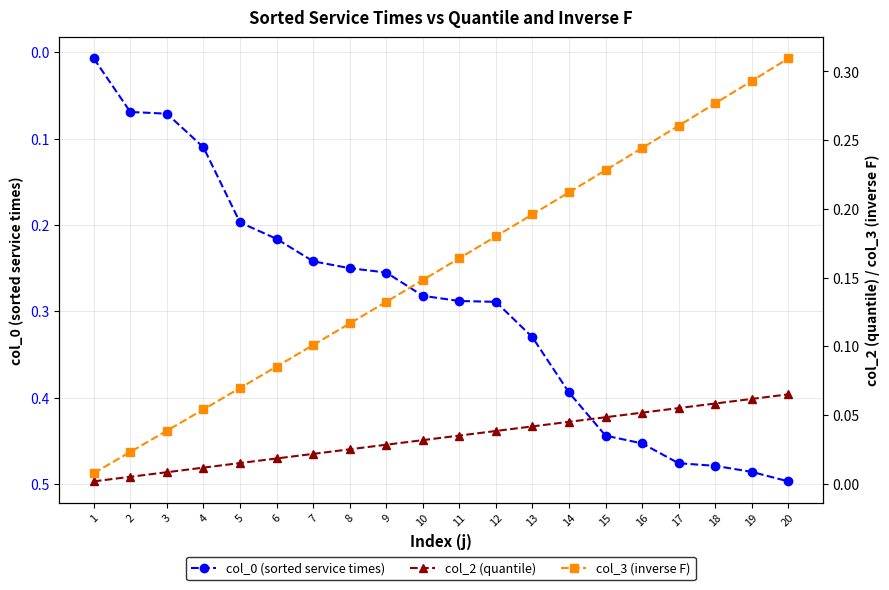

At how many categories does at least one series exceed 0?

20